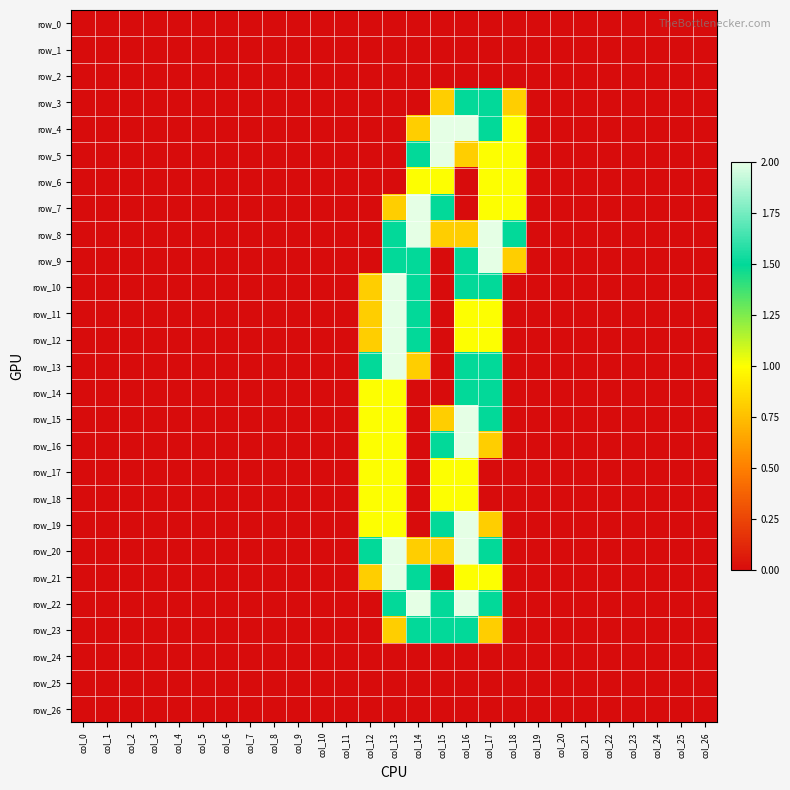

At which label is row_20 closest to 1?

col_14